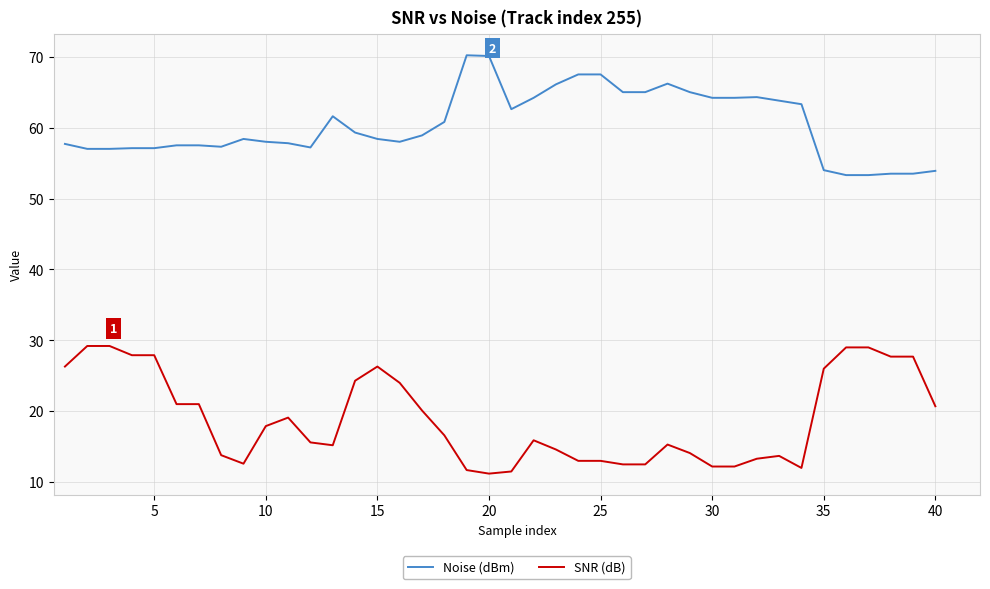

Which series has the largest total across all categories?

Noise (dBm)